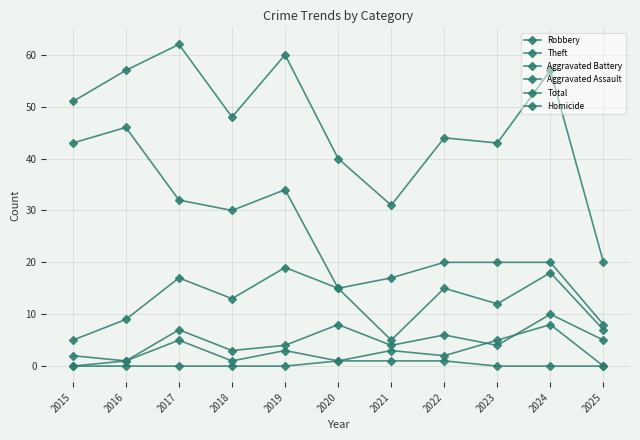

Reading right to left, list all the values displayed in this chart.

Robbery: 2025=7	2024=18	2023=12	2022=15	2021=5	2020=15	2019=19	2018=13	2017=17	2016=9	2015=5
Theft: 2025=8	2024=20	2023=20	2022=20	2021=17	2020=15	2019=34	2018=30	2017=32	2016=46	2015=43
Aggravated Battery: 2025=5	2024=10	2023=4	2022=6	2021=4	2020=8	2019=4	2018=3	2017=7	2016=1	2015=2
Aggravated Assault: 2025=0	2024=8	2023=5	2022=2	2021=3	2020=1	2019=3	2018=1	2017=5	2016=1	2015=0
Total: 2025=20	2024=57	2023=43	2022=44	2021=31	2020=40	2019=60	2018=48	2017=62	2016=57	2015=51
Homicide: 2025=0	2024=0	2023=0	2022=1	2021=1	2020=1	2019=0	2018=0	2017=0	2016=0	2015=0